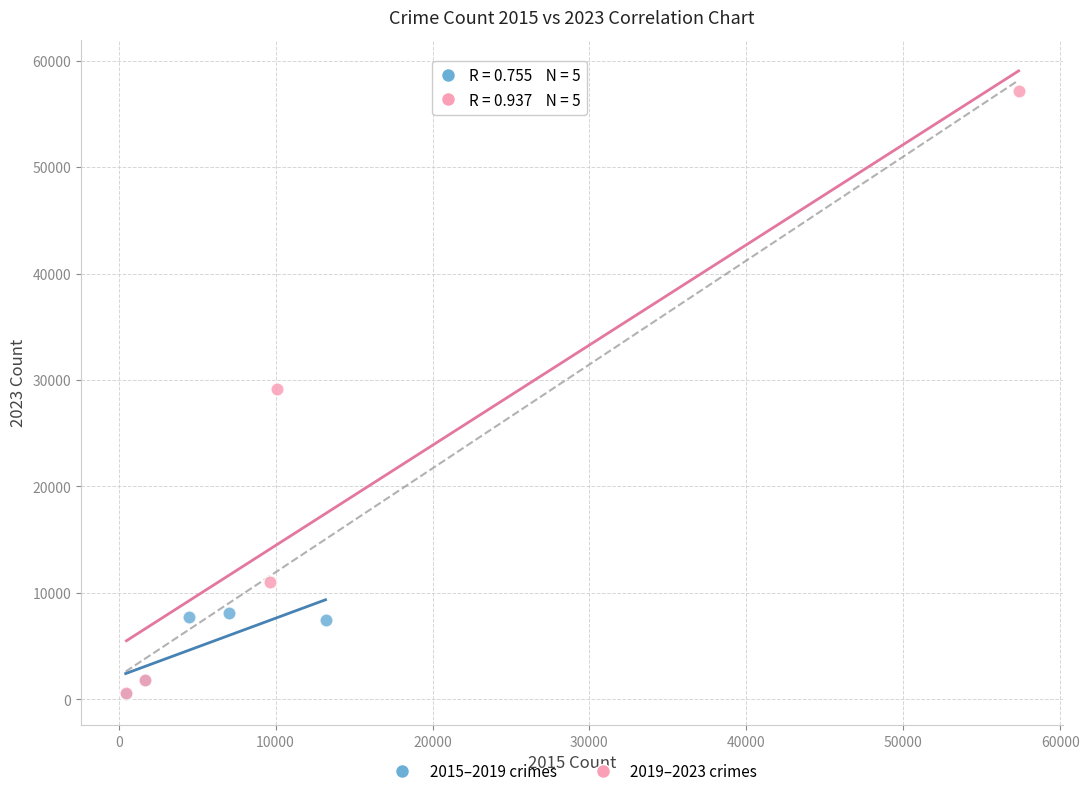

What are all the series names shown in the legend?

2015–2019 crimes, 2019–2023 crimes